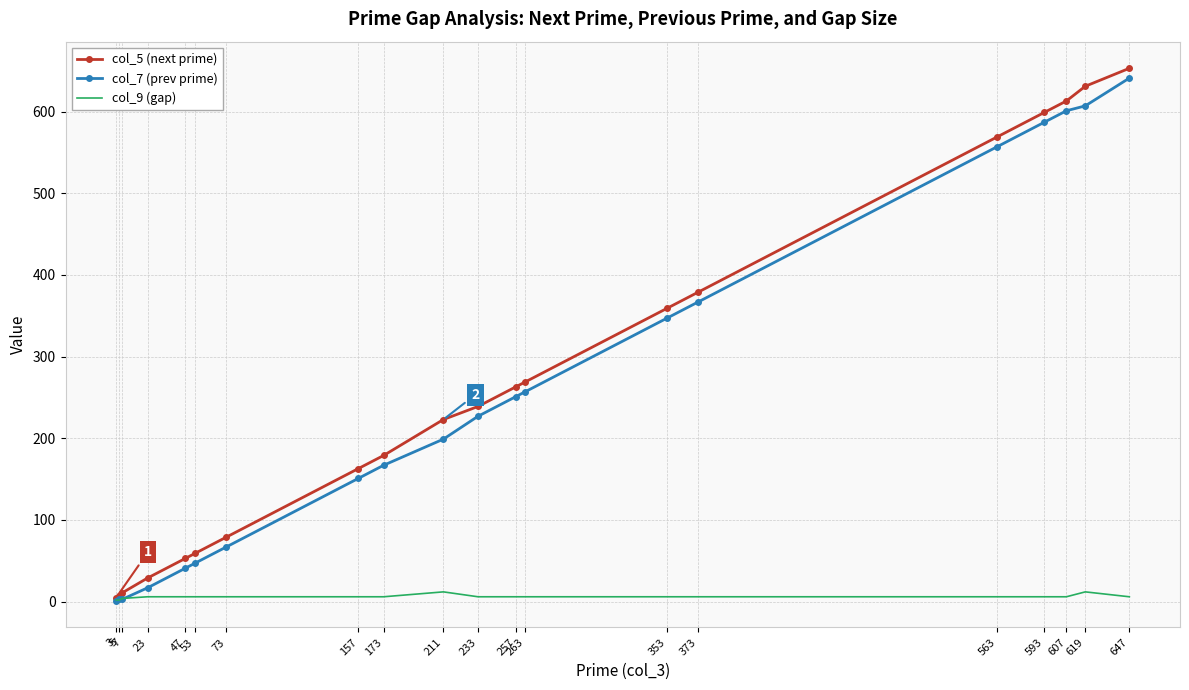

Rank the series by their maximum value, from lowest to highest.

col_9 (gap), col_7 (prev prime), col_5 (next prime)